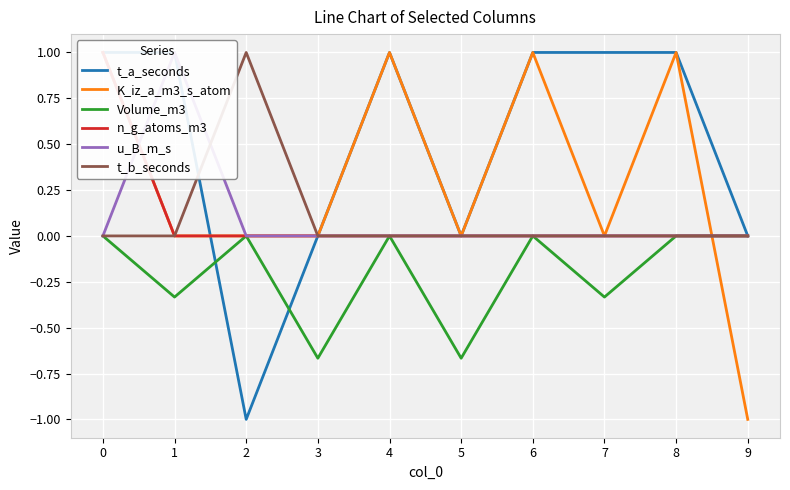

In Volume_m3, how many points are lower than both neighbors (excluding endpoints)?

4